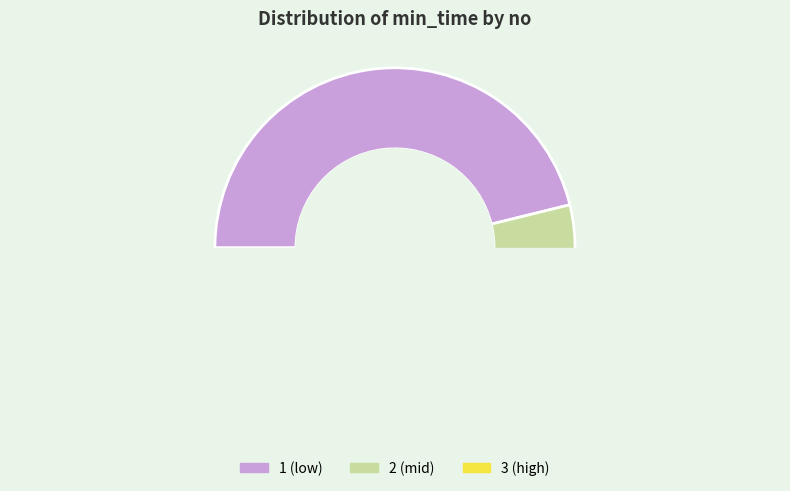

Is it true that 1 is 34% of the pie?

False